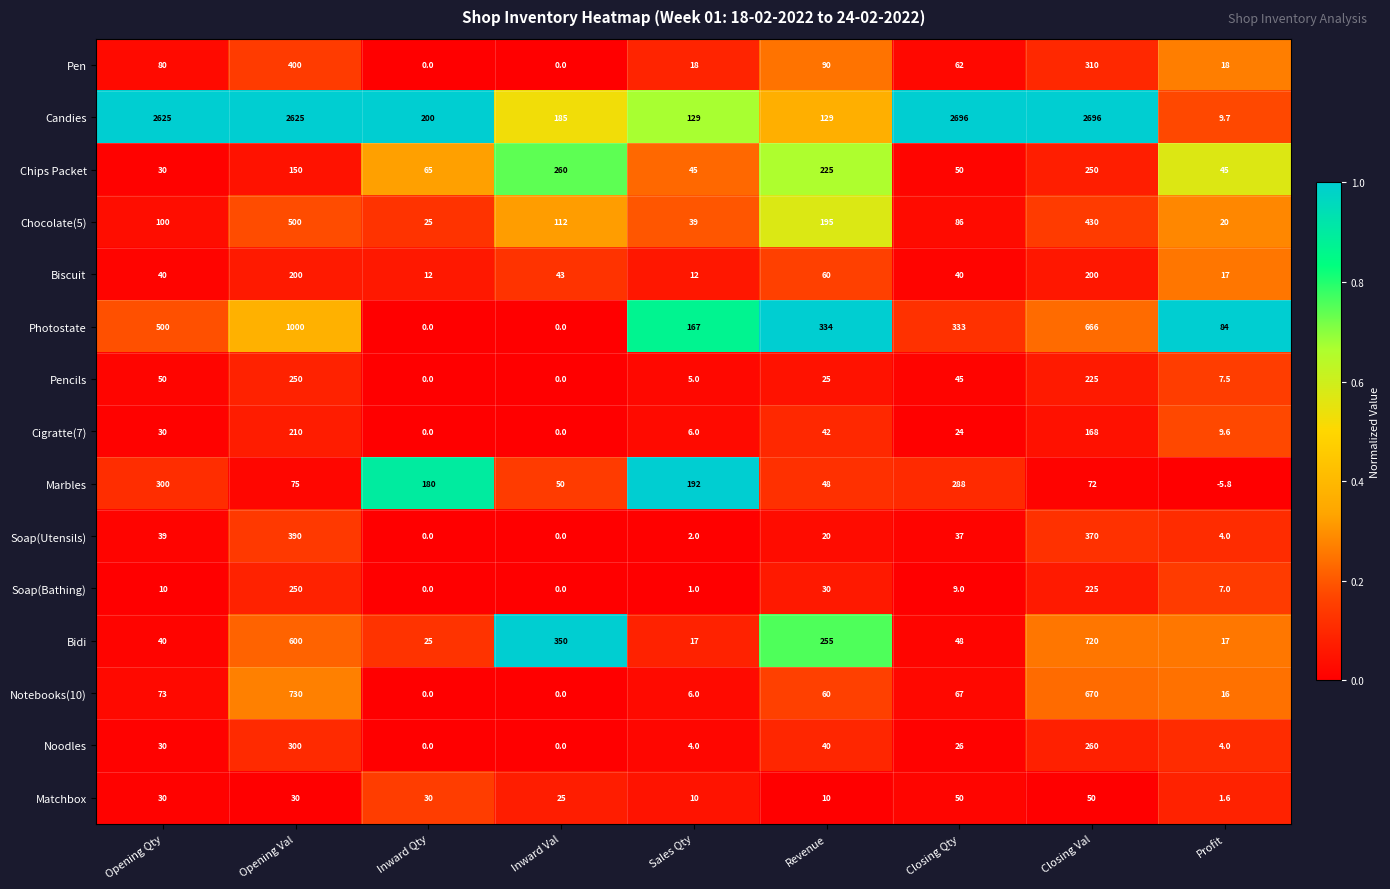

At which label does Noodles reach its peak?

Opening Val